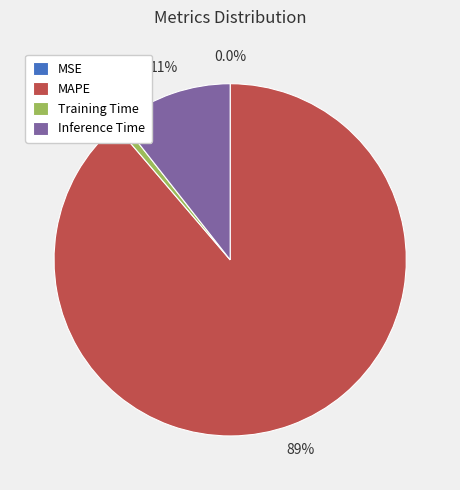

To the nearest percent, what portion does MAPE represent?

89%